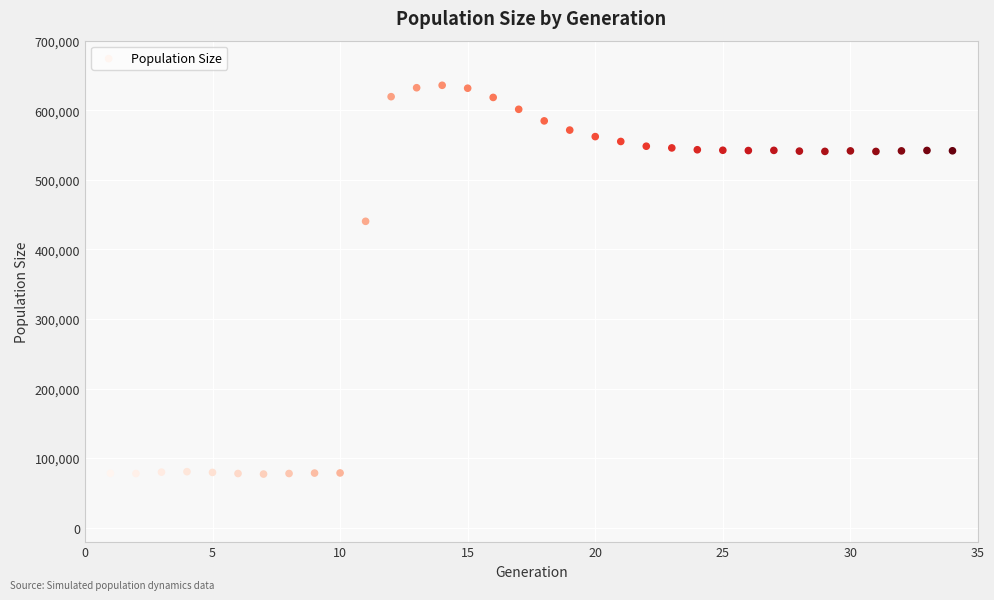

What Y value in the scatter plot is closest to 356463?

440348